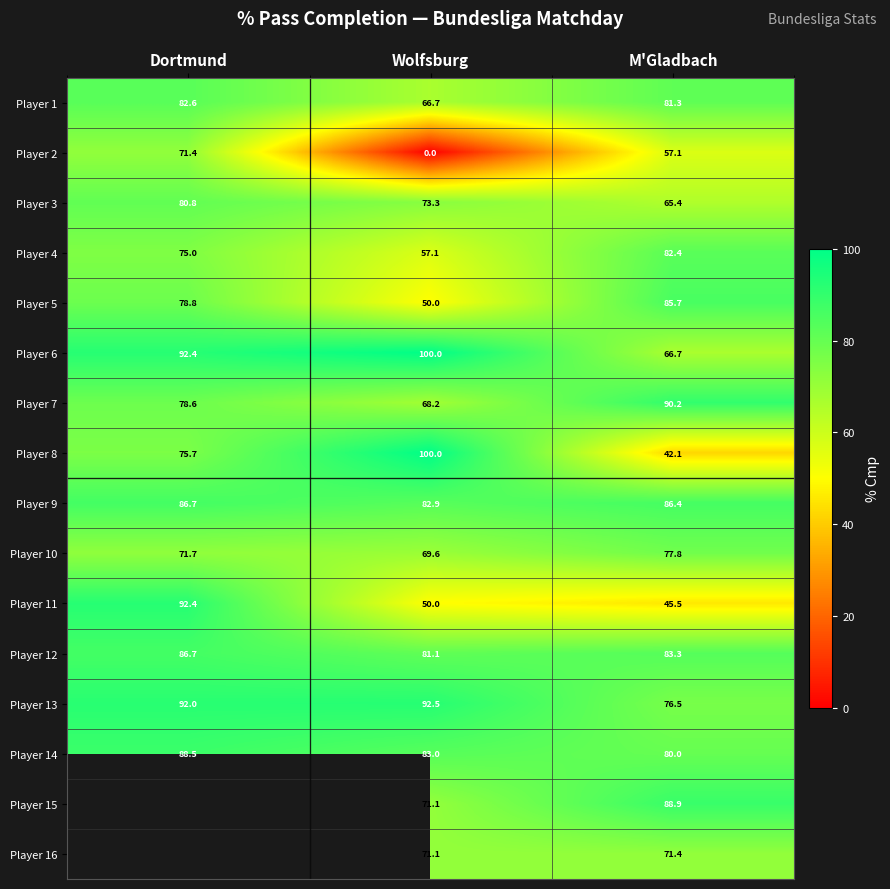

What is the lowest value of the Player 3 series?

65.4